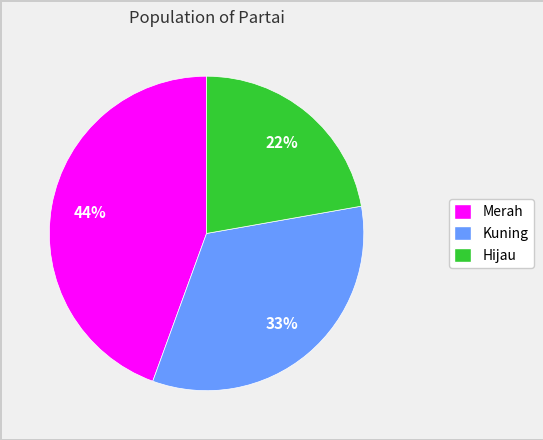

To the nearest percent, what percentage of the pie is Merah?

44%